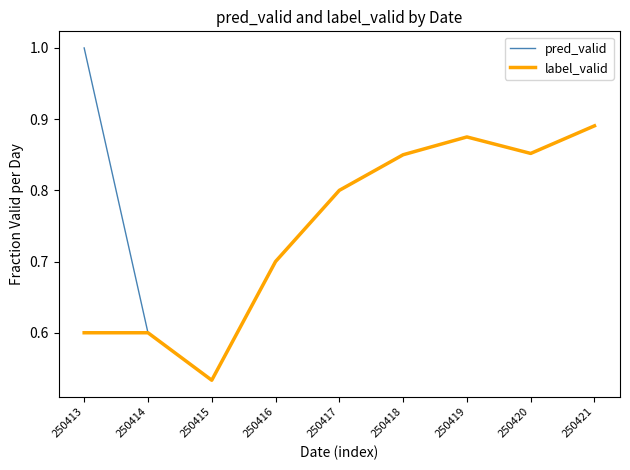

In pred_valid, how many points are lower than both neighbors (excluding endpoints)?

2